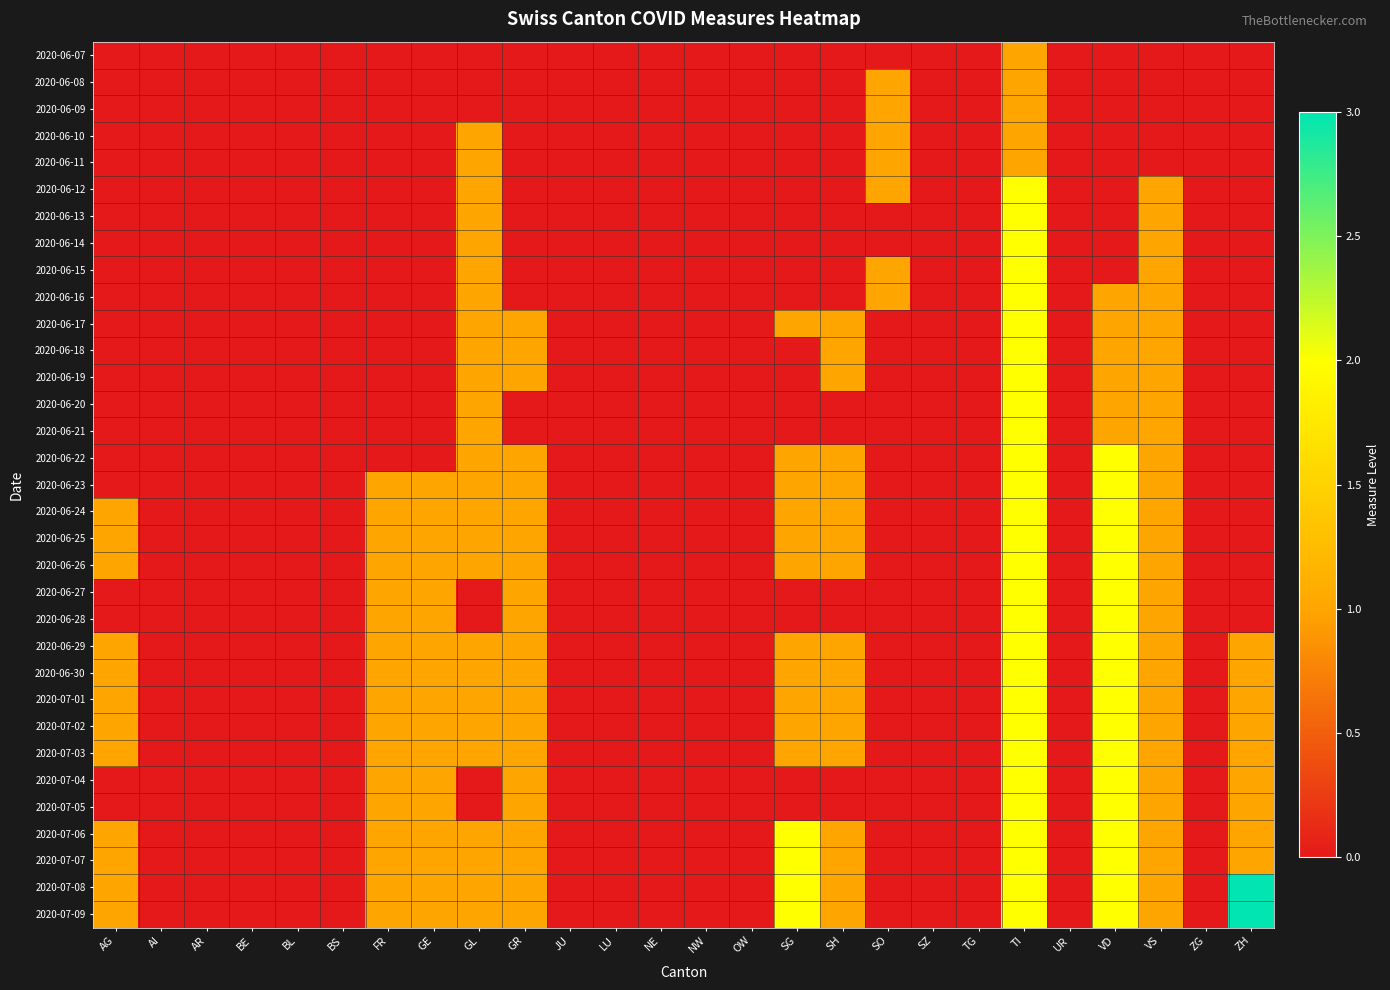

Which label corresponds to the largest value in the chart?

ZH